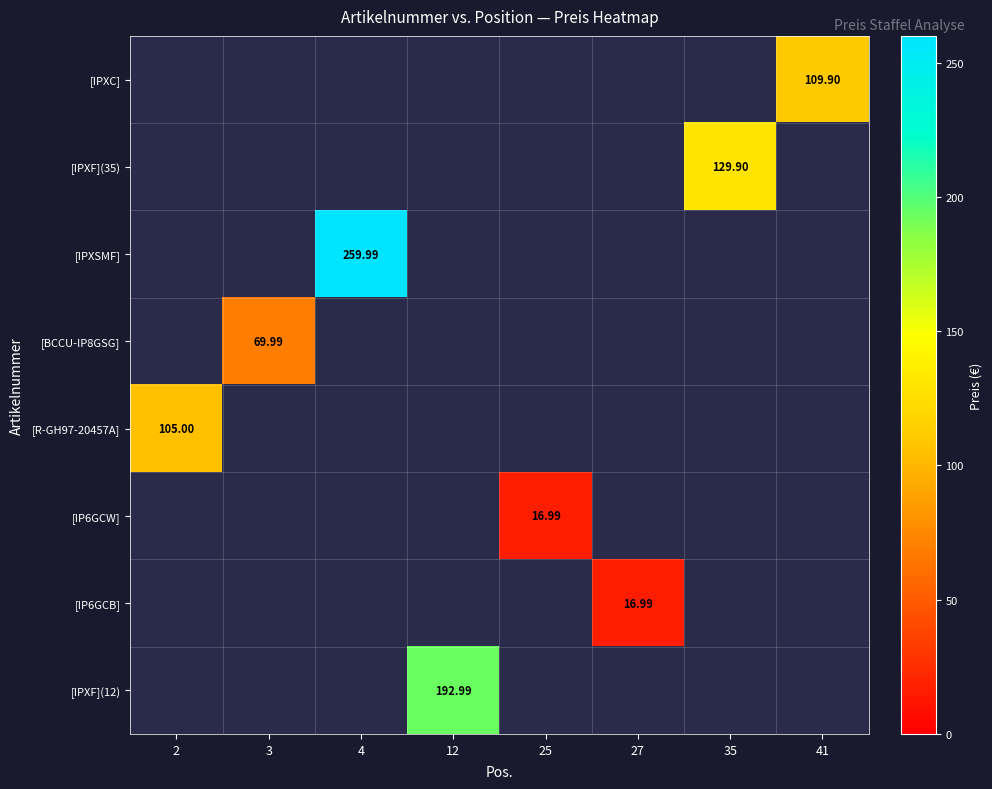

At which category is the sum across all series the highest?

4